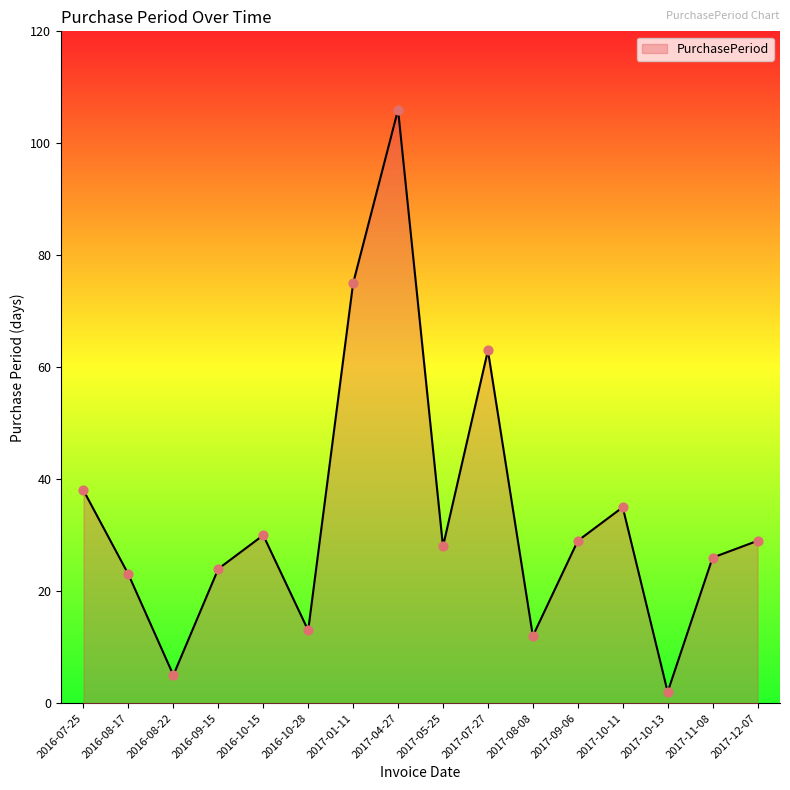

Approximately how many times larger is the value at 2016-08-17 compared to 2017-05-25?

0.8